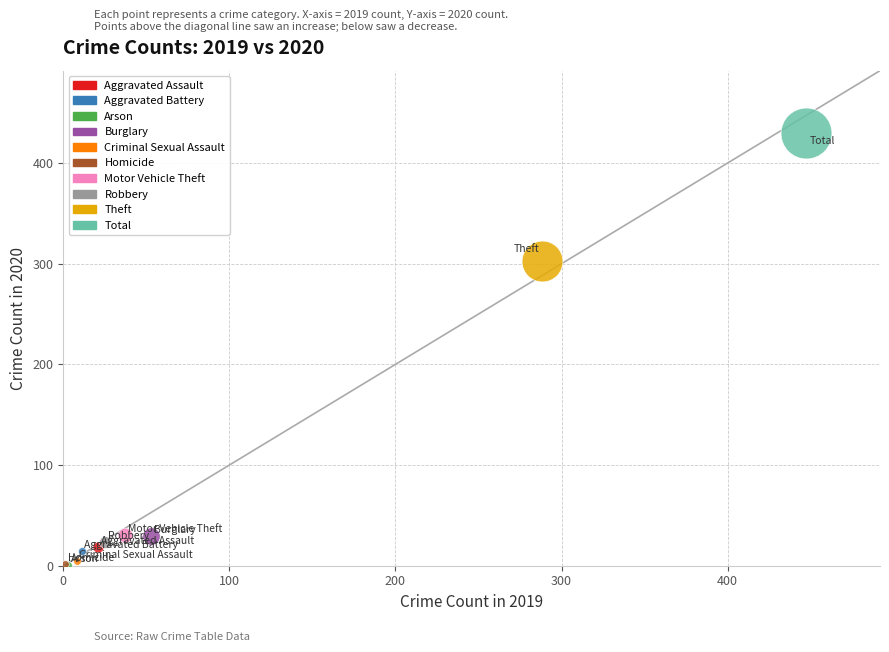

What are all the series names shown in the legend?

Aggravated Assault, Aggravated Battery, Arson, Burglary, Criminal Sexual Assault, Homicide, Motor Vehicle Theft, Robbery, Theft, Total